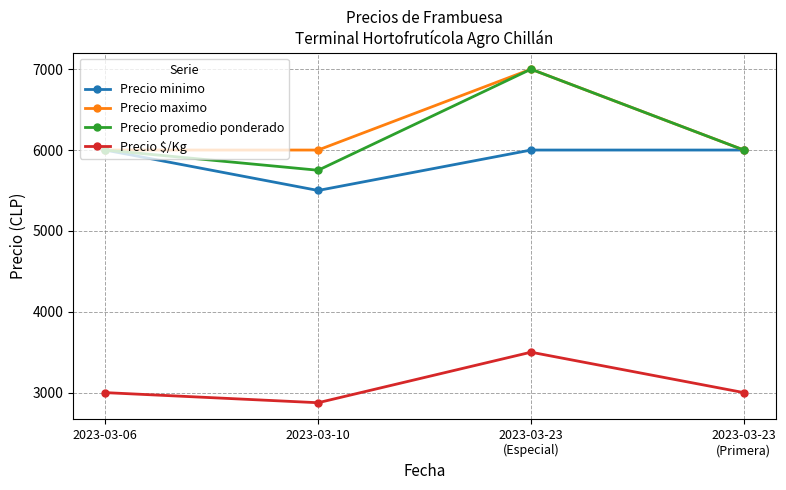

Reading left to right, list all the values displayed in this chart.

Precio minimo: 6000	5500	6000	6000
Precio maximo: 6000	6000	7000	6000
Precio promedio ponderado: 6000	5750	7000	6000
Precio $/Kg: 3000	2875	3500	3000